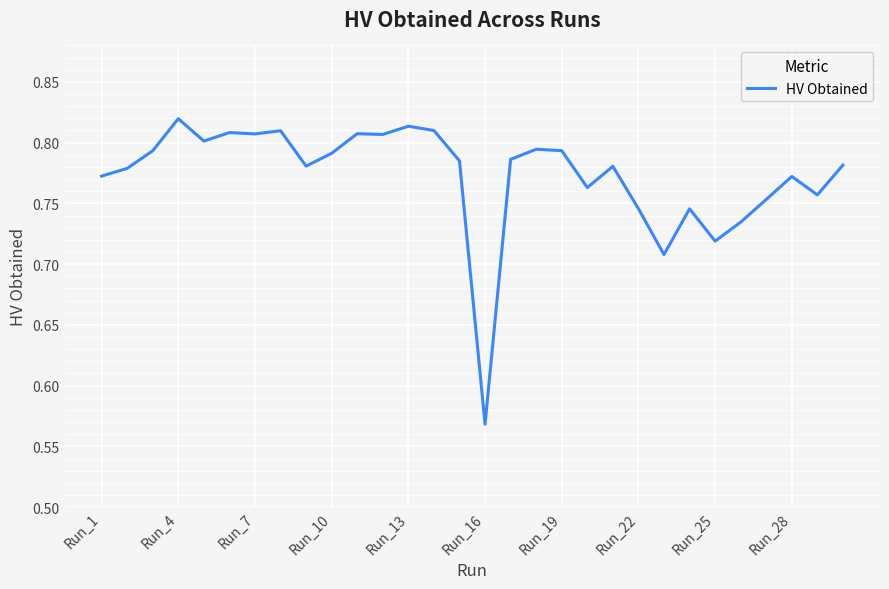

What is the difference between the maximum and minimum values?

0.3